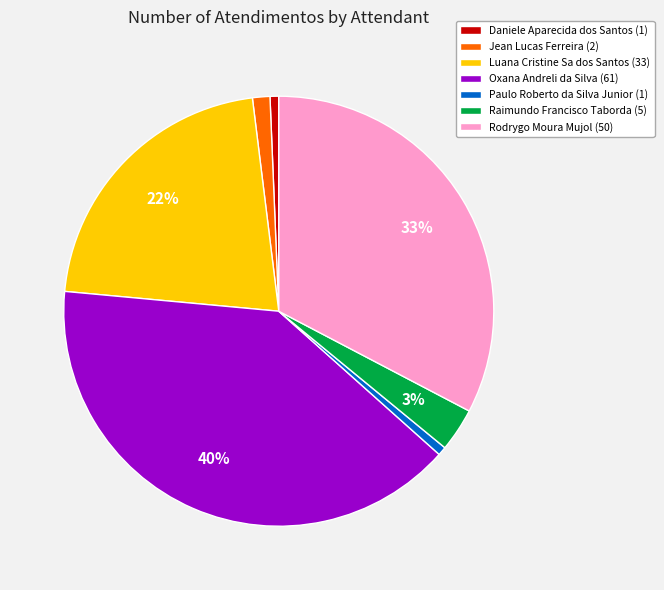

To the nearest percent, what is the combined percentage of Paulo Roberto da Silva Junior (1) and Oxana Andreli da Silva (61)?

41%